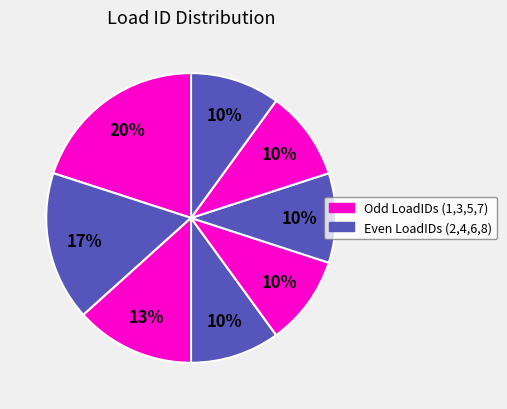

To the nearest percent, what is the difference between the largest and smallest slice percentages?

10%